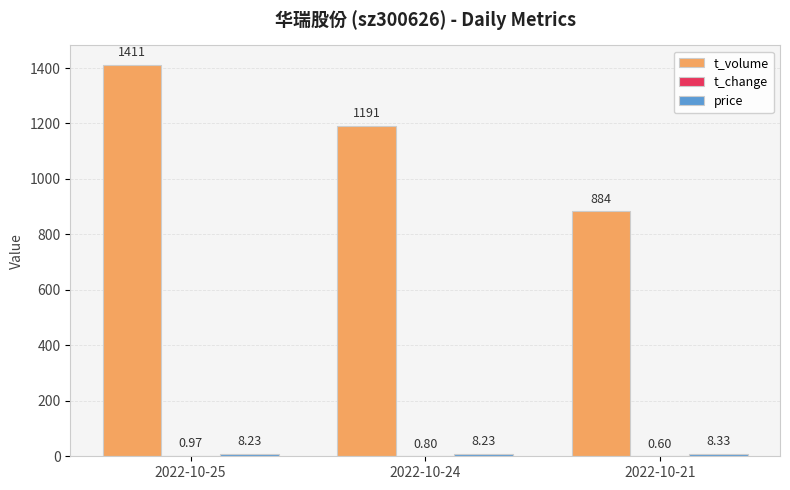

How many data points does each series have?

3